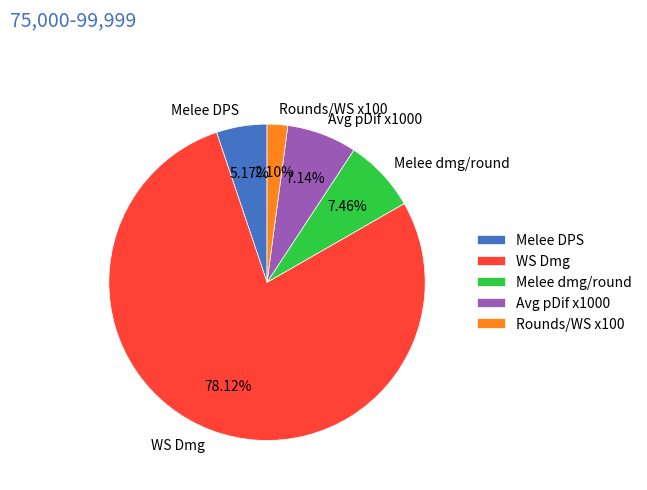

Which category accounts for the majority?

WS Dmg